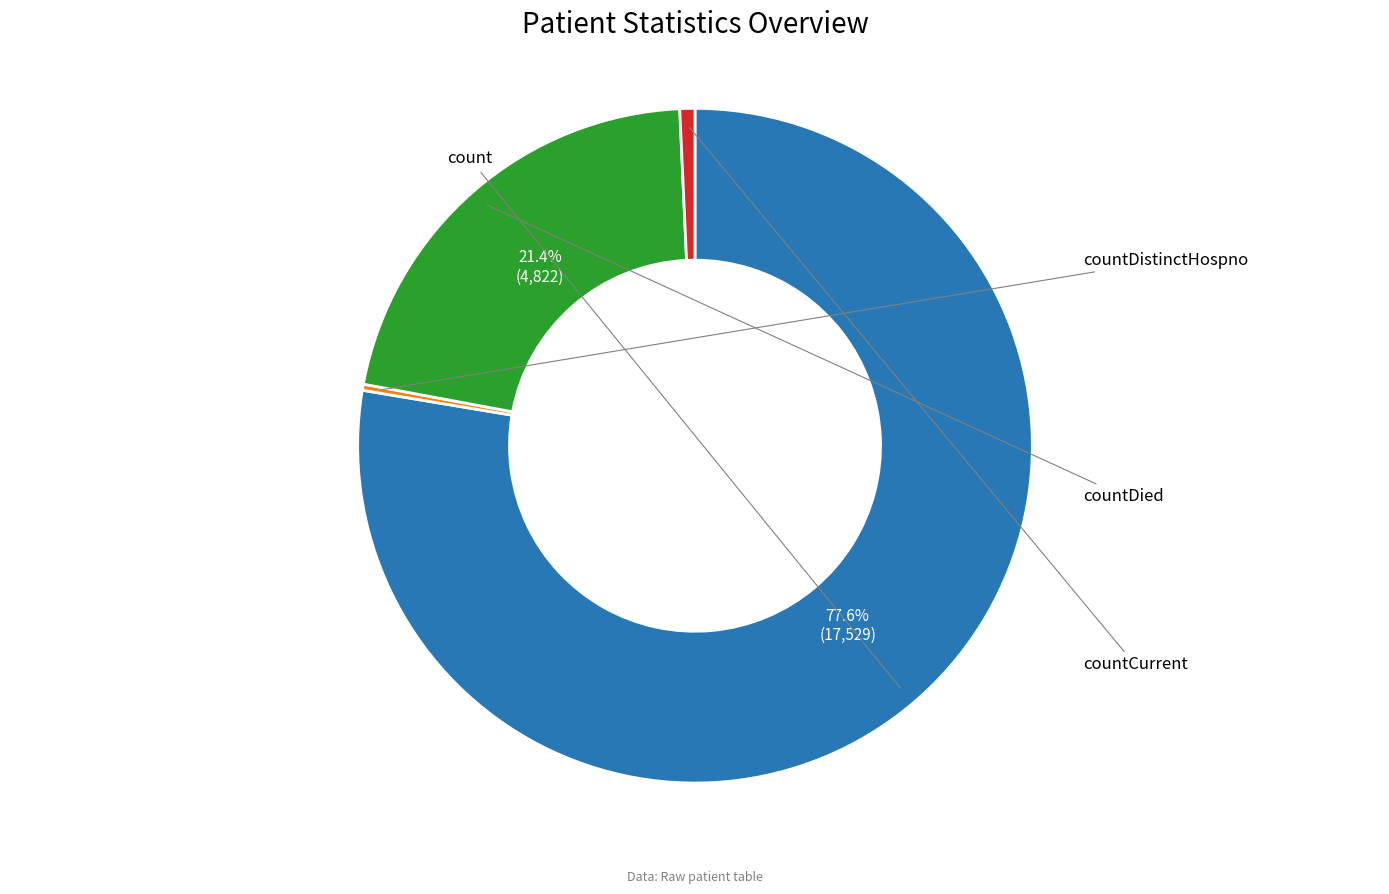

Is there any slice that represents more than half of the pie?

Yes